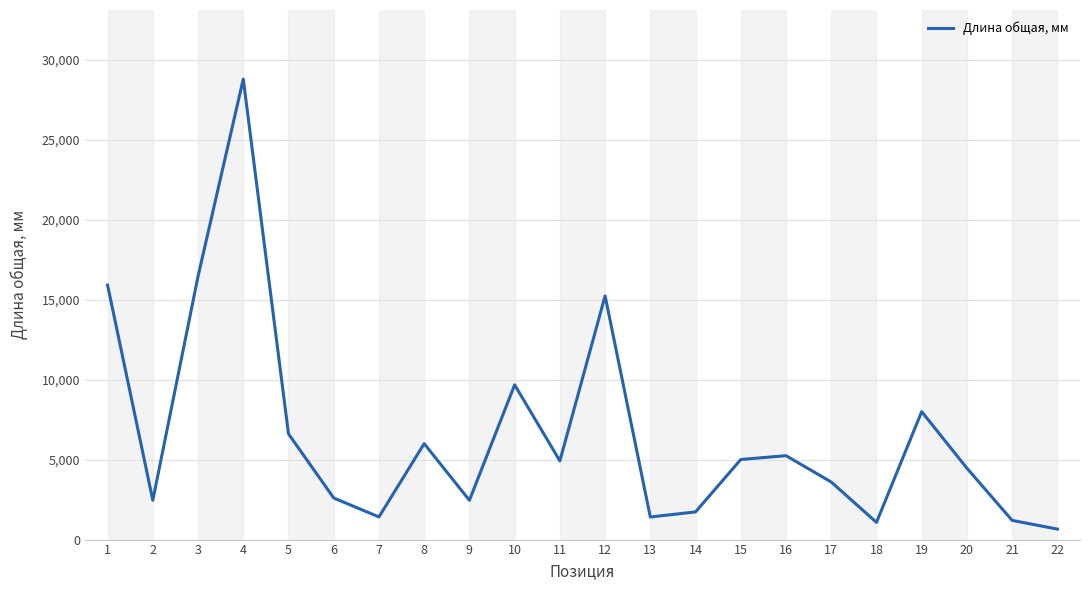

What is the maximum value shown in the chart?

28800